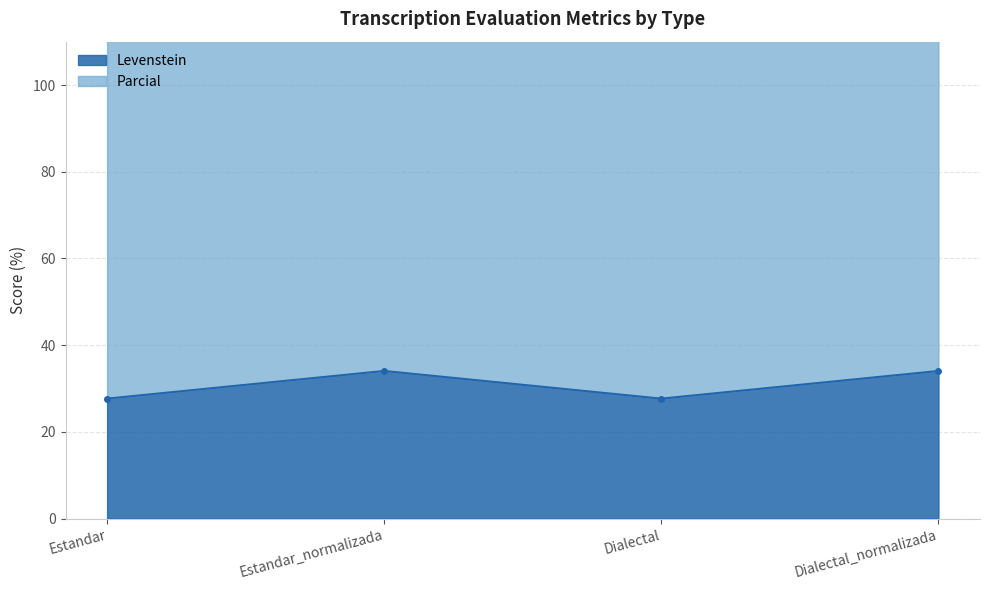

What is the spread (max minus min) of values at Estandar?

84.2